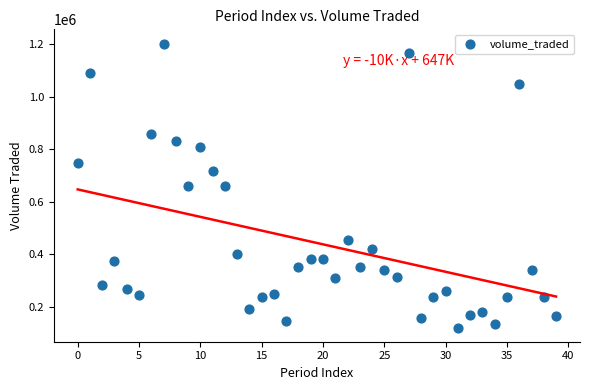

What is the range of Y values (max minus min)?

1080486